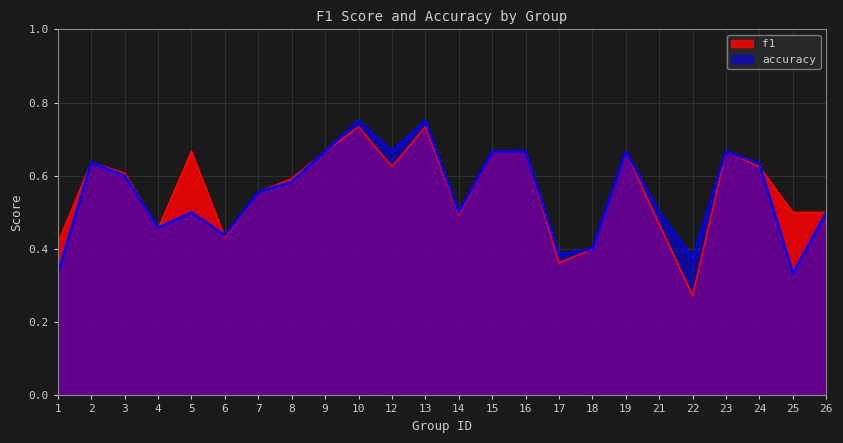

Between 2 and 8, which series saw the biggest shift?

accuracy